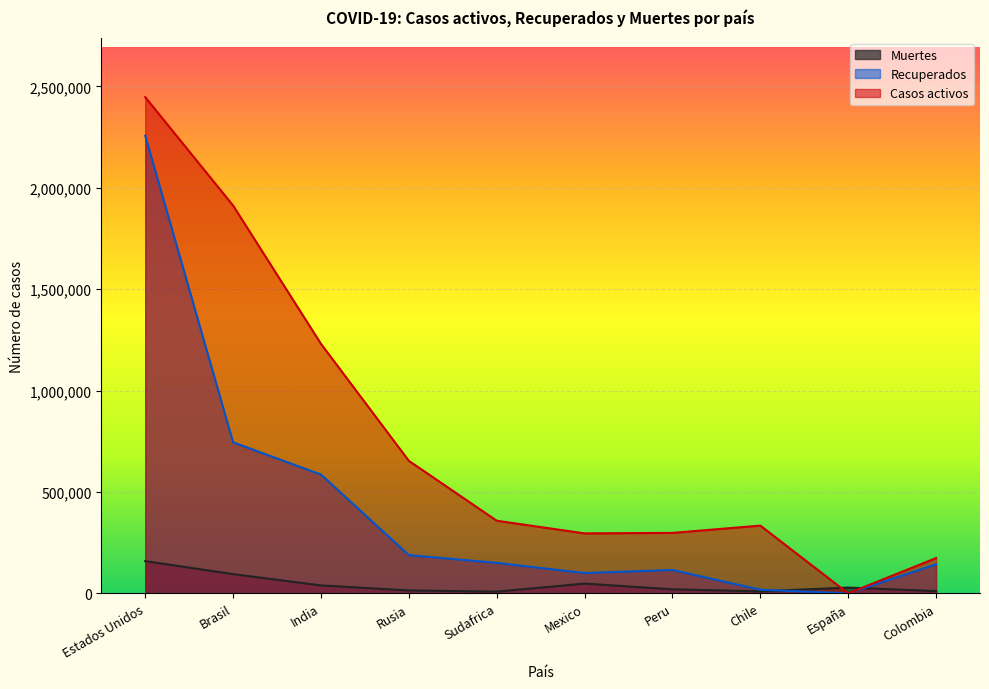

What value does the Muertes series have at Estados Unidos, to the nearest 100?

158900